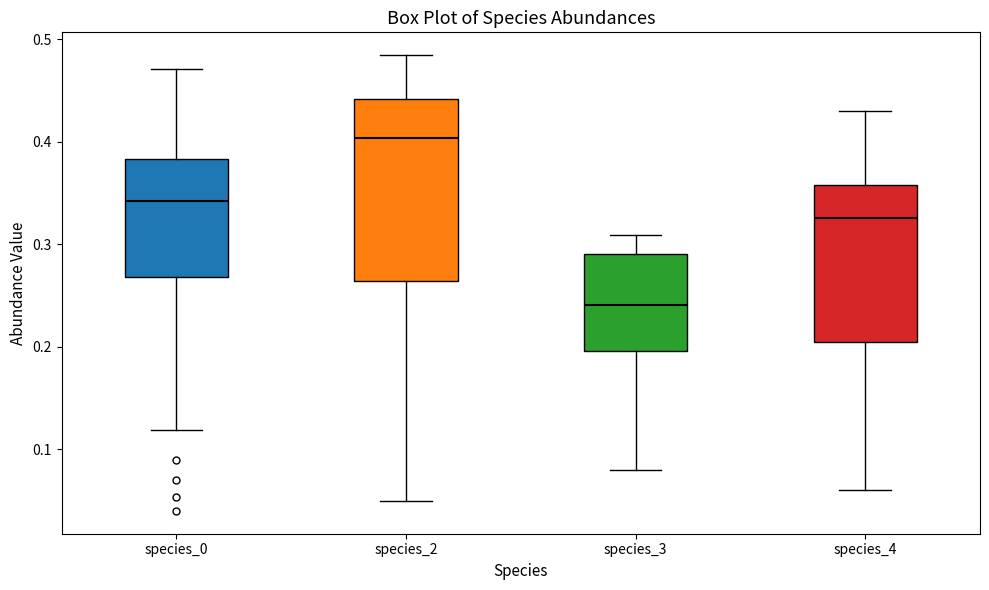

Which box has the highest median line?

species_2